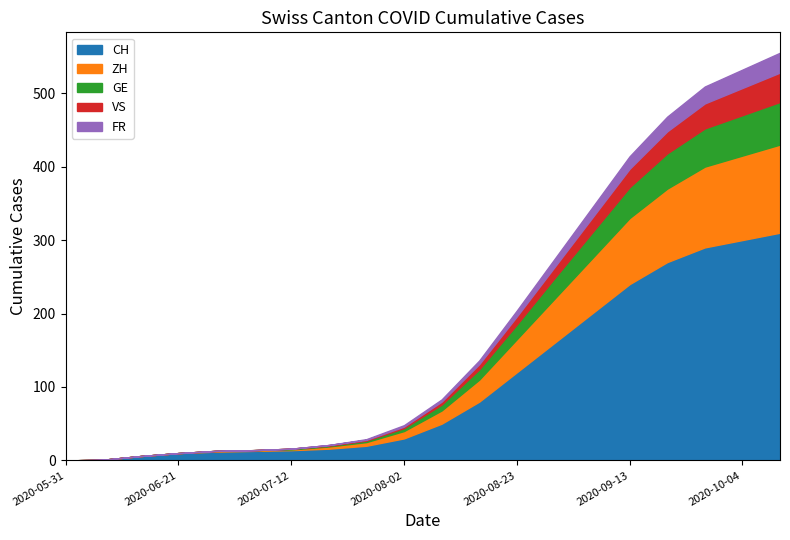

How many series are shown in this chart?

5